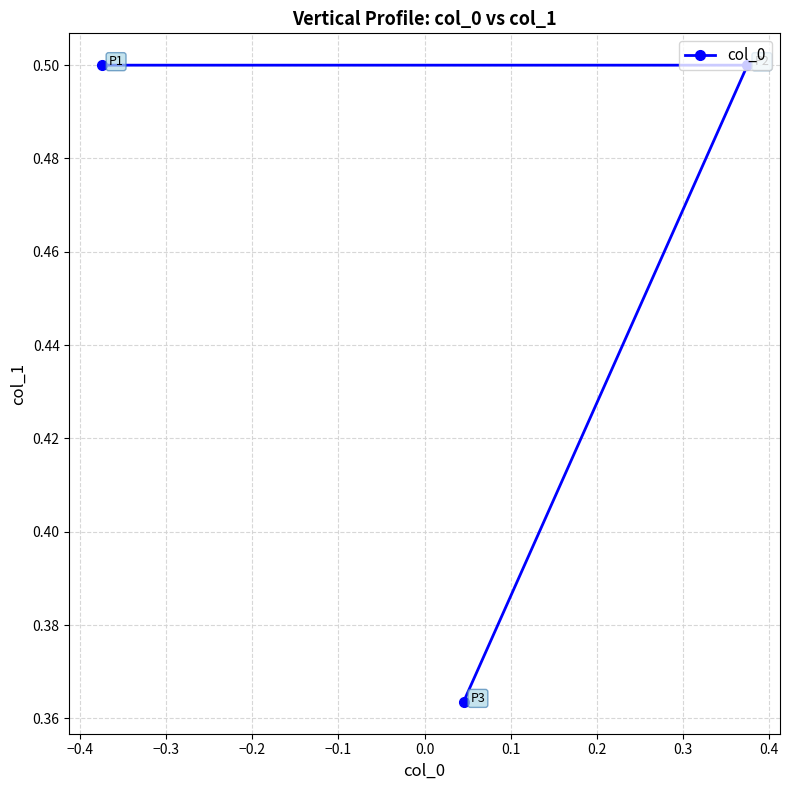

Does the chart have visible grid lines?

Yes